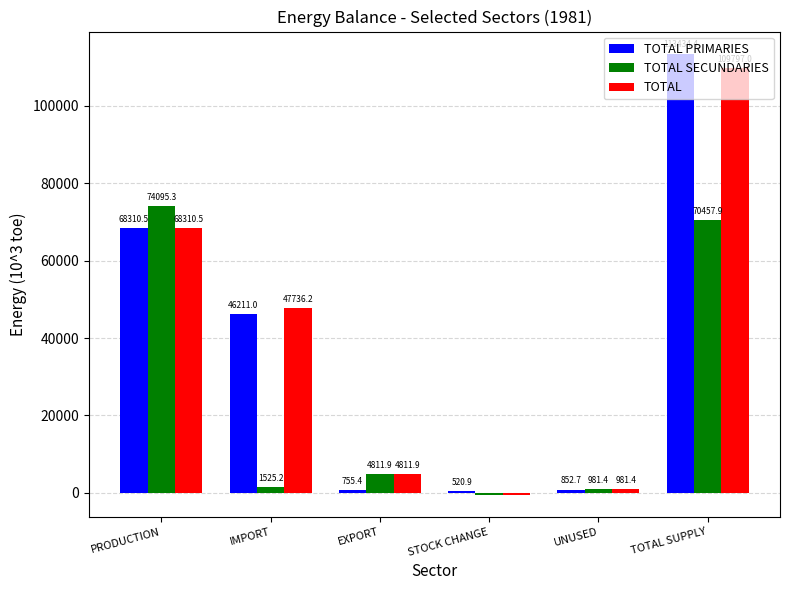

Where is TOTAL nearest to the value 54670?

IMPORT